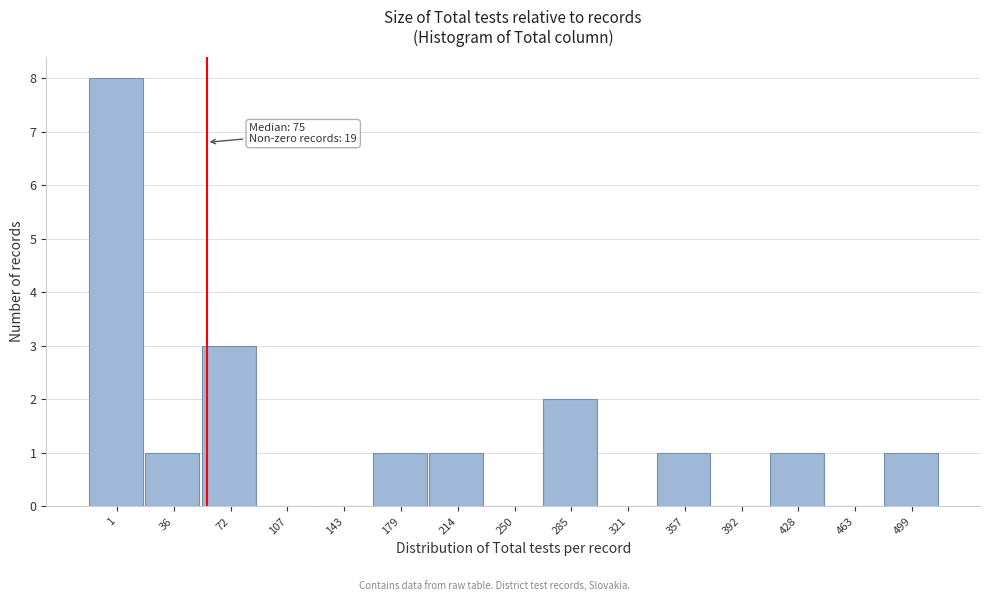

Reading right to left, list all the values displayed in this chart.

499=1	463=0	428=1	392=0	357=1	321=0	285=2	250=0	214=1	179=1	143=0	107=0	72=3	36=1	1=8